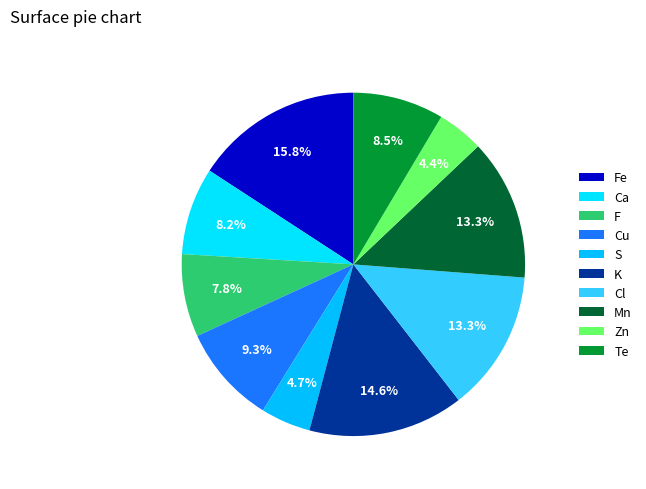

Rank the categories by value from lowest to highest.

Zn, S, F, Ca, Te, Cu, Cl, Mn, K, Fe